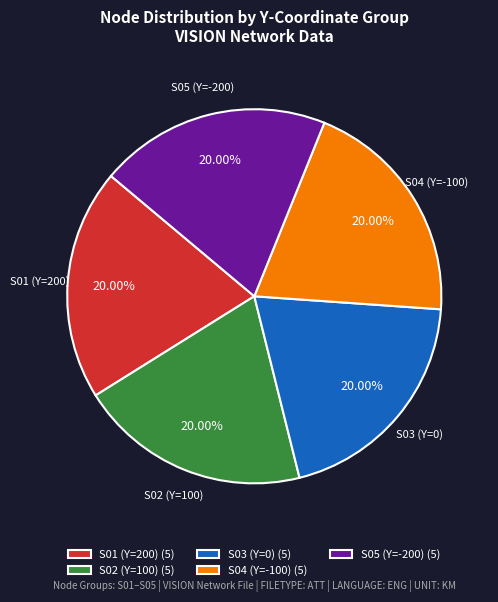

Combined, do S03 (Y=0) (5) and S01 (Y=200) (5) account for over 50%?

No